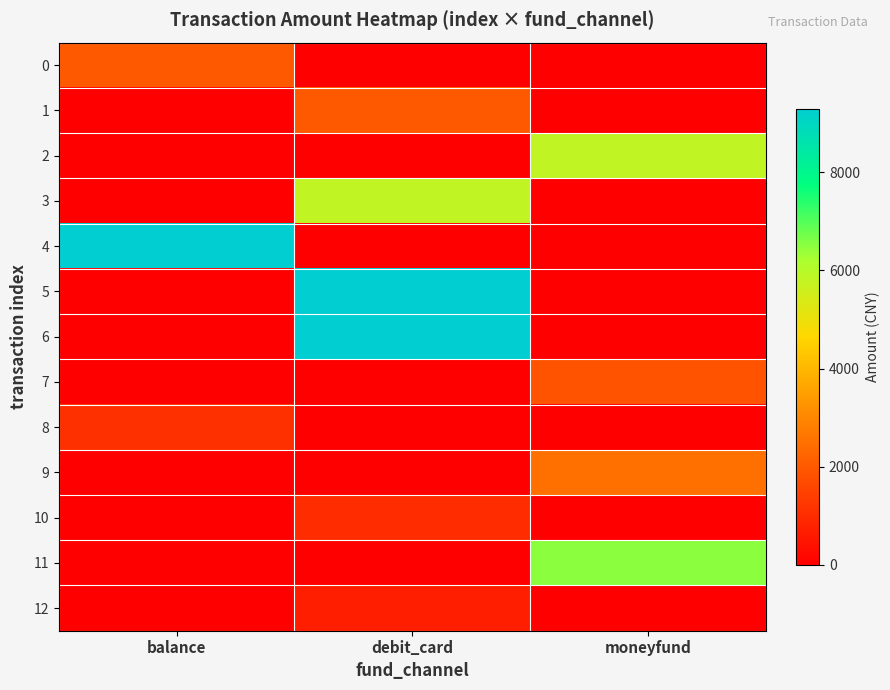

Reading right to left, what are all the values shown in this chart?

0: moneyfund=0.0	debit_card=0.0	balance=2000.0
1: moneyfund=0.0	debit_card=2000.0	balance=0.0
2: moneyfund=5800.0	debit_card=0.0	balance=0.0
3: moneyfund=0.0	debit_card=5800.0	balance=0.0
4: moneyfund=0.0	debit_card=0.0	balance=9300.0
5: moneyfund=0.0	debit_card=9300.0	balance=0.0
6: moneyfund=0.0	debit_card=9300.0	balance=0.0
7: moneyfund=1864.0	debit_card=0.0	balance=0.0
8: moneyfund=0.0	debit_card=0.0	balance=1100.0
9: moneyfund=2500.0	debit_card=0.0	balance=0.0
10: moneyfund=0.0	debit_card=1000.0	balance=0.0
11: moneyfund=6498.0	debit_card=0.0	balance=0.0
12: moneyfund=0.0	debit_card=709.0	balance=0.0